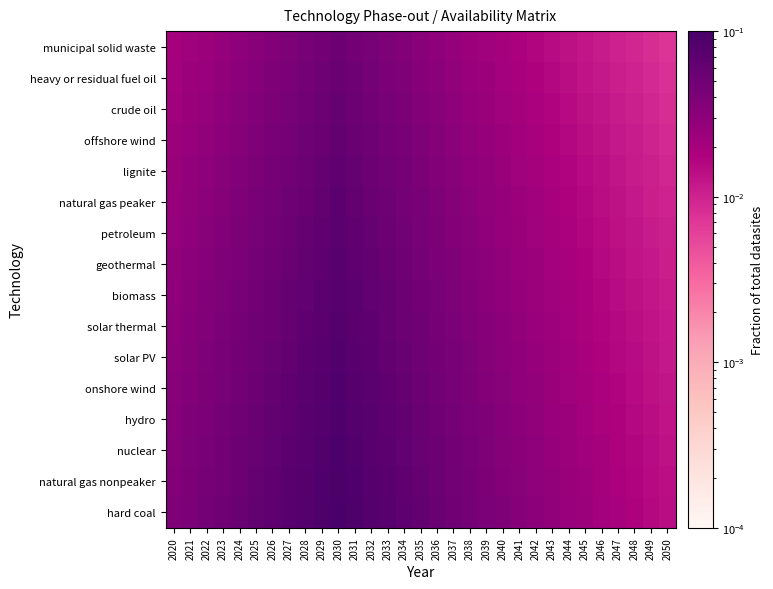

At which category is the sum across all series the highest?

2030